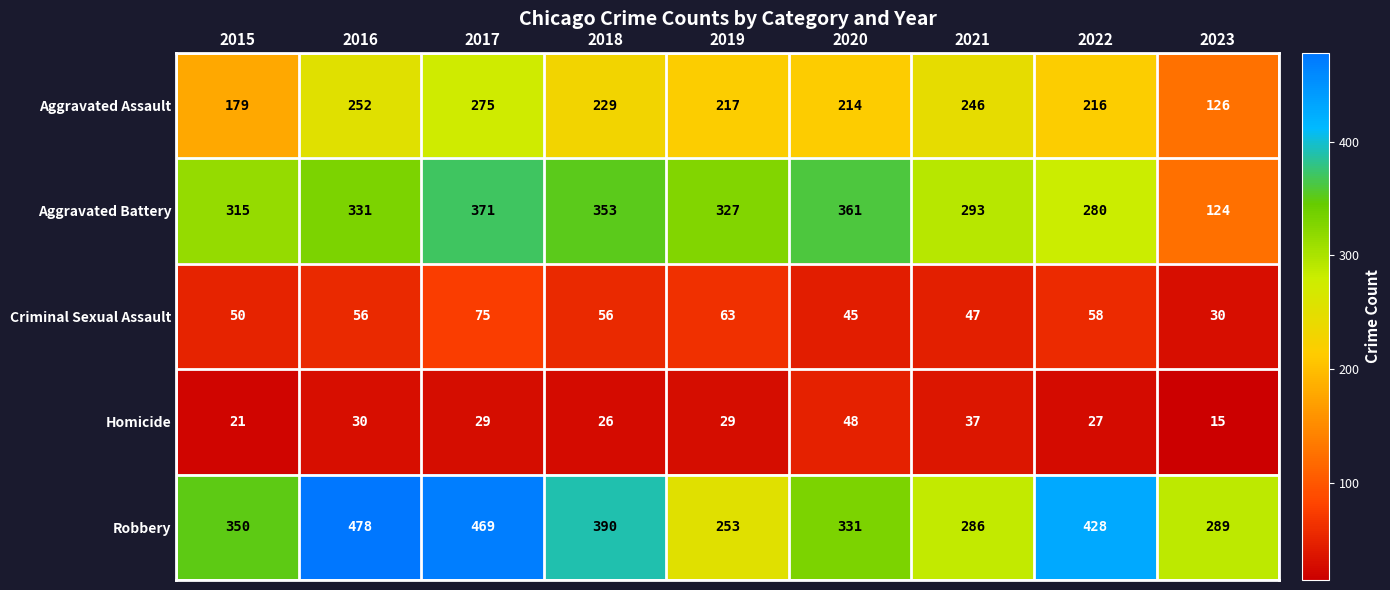

What is the difference between the maximum and minimum values in the Criminal Sexual Assault series?

45